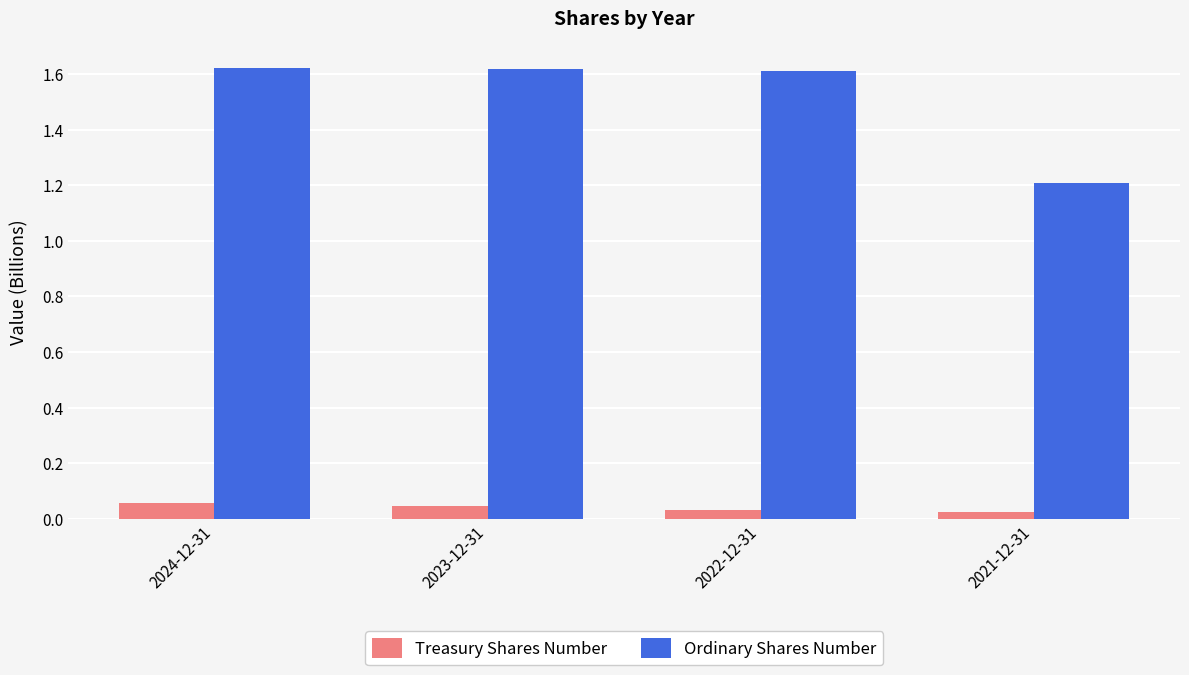

The value of Ordinary Shares Number at 2024-12-31 is 2.3. True or false?

False